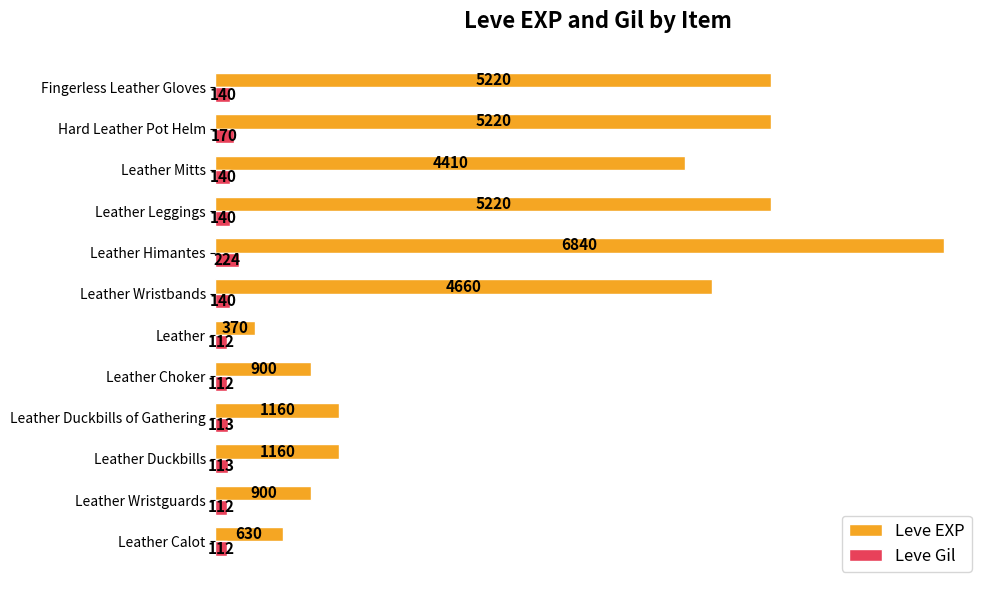

At how many categories does at least one series exceed 202?

12